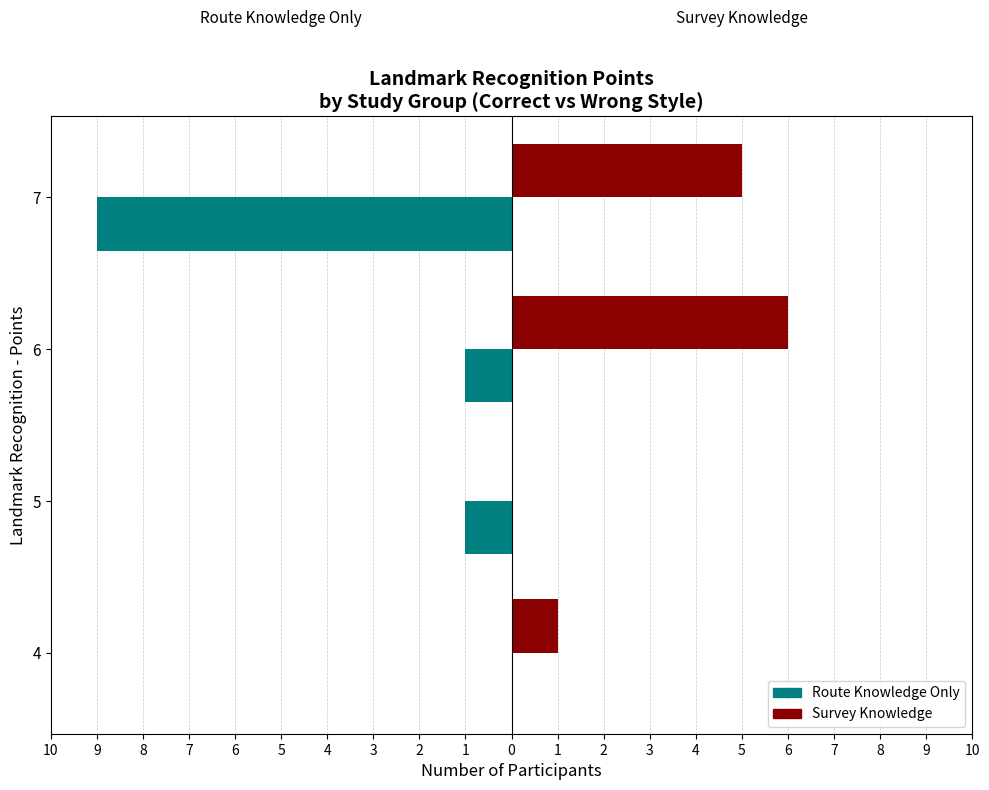

What are all the series names shown in the legend?

Route Knowledge Only, Survey Knowledge